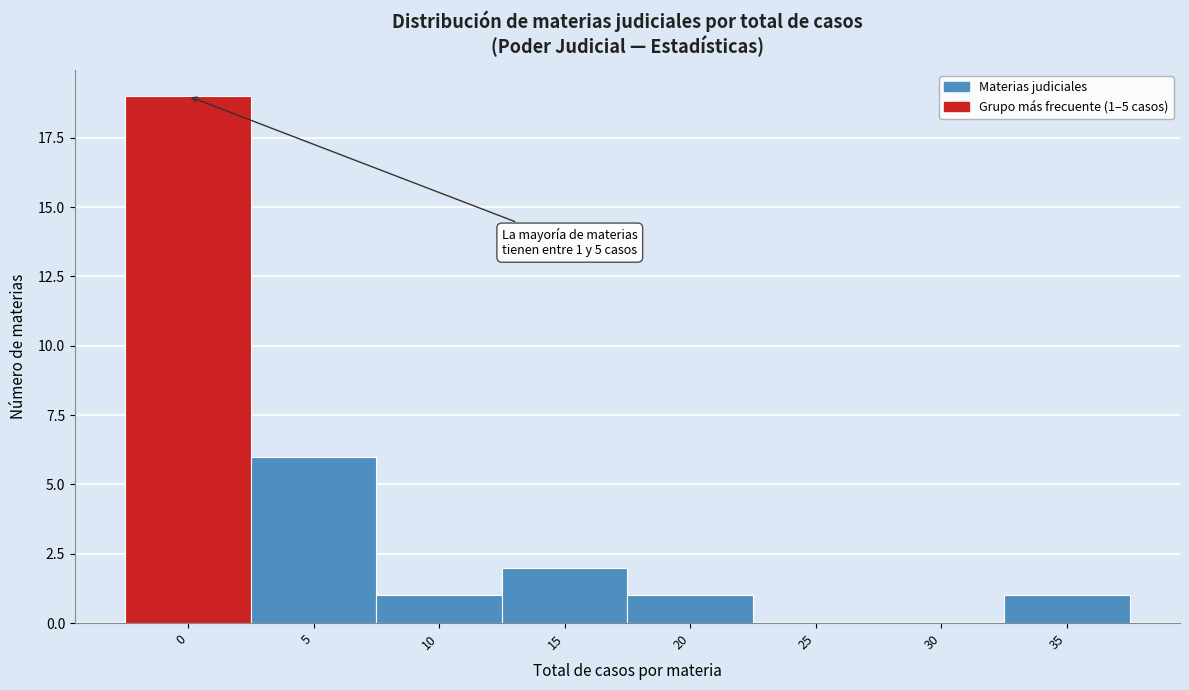

Reading right to left, what are all the values shown in this chart?

35=1	30=0	25=0	20=1	15=2	10=1	5=6	0=19